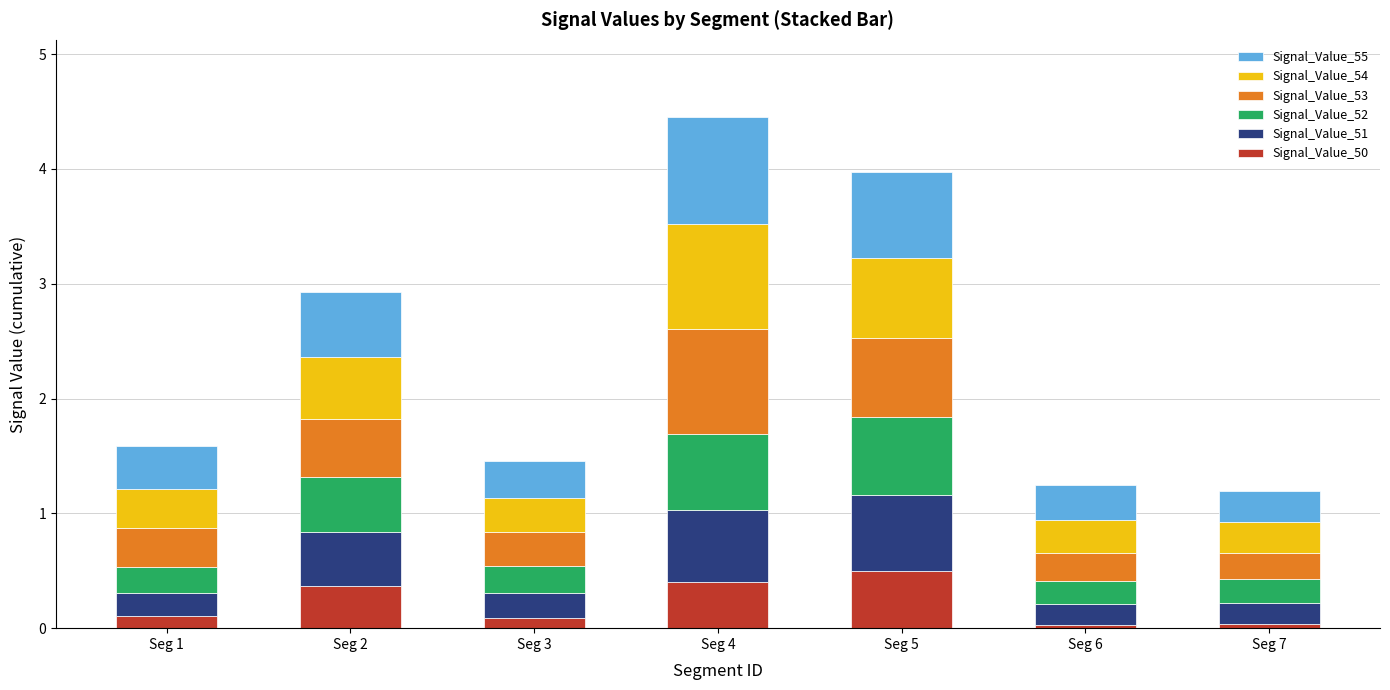

What is the total value across all series at Seg 4?

4.5